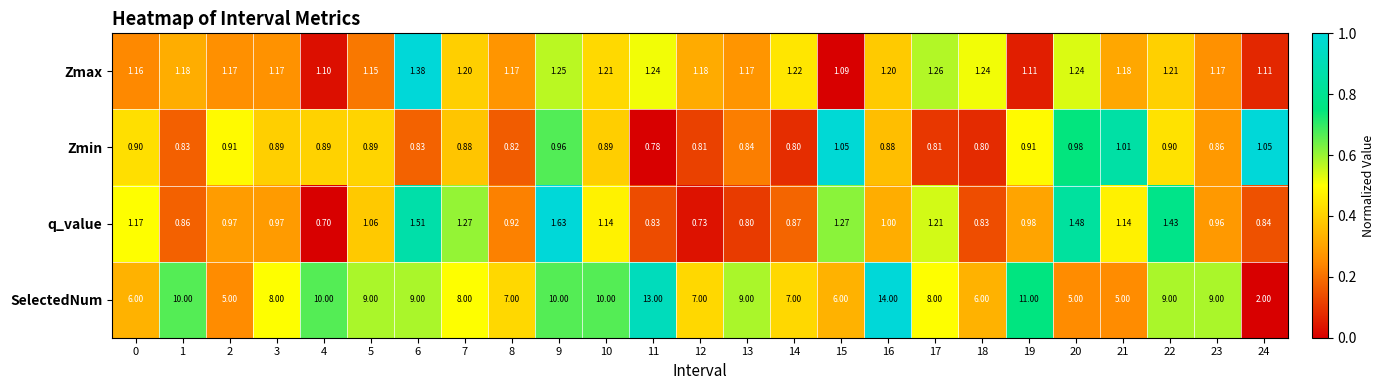

Which series has the largest range (max minus min)?

SelectedNum